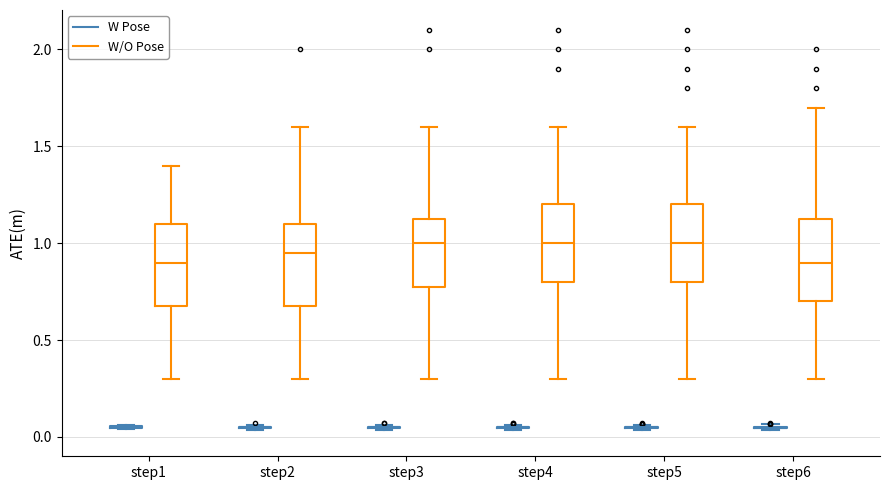

Reading left to right, transcribe this box plot: for each box, give where its median line is, the range the box spans, and where its two whiskers end, as read against the y-axis. The values are not printed on the chart, so give them approximately, as read against the axis.

step1 (W Pose): box collapsed to a line at 0.05, whiskers 0.05 to 0.05
step1 (W/O Pose): median 0.90, box 0.70 to 1.10, whiskers 0.30 to 1.40
step2 (W Pose): box collapsed to a line at 0.05, whiskers 0.05 to 0.05
step2 (W/O Pose): median 0.95, box 0.70 to 1.10, whiskers 0.30 to 1.60
step3 (W Pose): box collapsed to a line at 0.05, whiskers 0.05 to 0.05
step3 (W/O Pose): median 1.00, box 0.80 to 1.15, whiskers 0.30 to 1.60
step4 (W Pose): box collapsed to a line at 0.05, whiskers 0.05 to 0.05
step4 (W/O Pose): median 1.00, box 0.80 to 1.20, whiskers 0.30 to 1.60
step5 (W Pose): box collapsed to a line at 0.05, whiskers 0.05 to 0.05
step5 (W/O Pose): median 1.00, box 0.80 to 1.20, whiskers 0.30 to 1.60
step6 (W Pose): box collapsed to a line at 0.05, whiskers 0.05 to 0.05
step6 (W/O Pose): median 0.90, box 0.70 to 1.15, whiskers 0.30 to 1.70